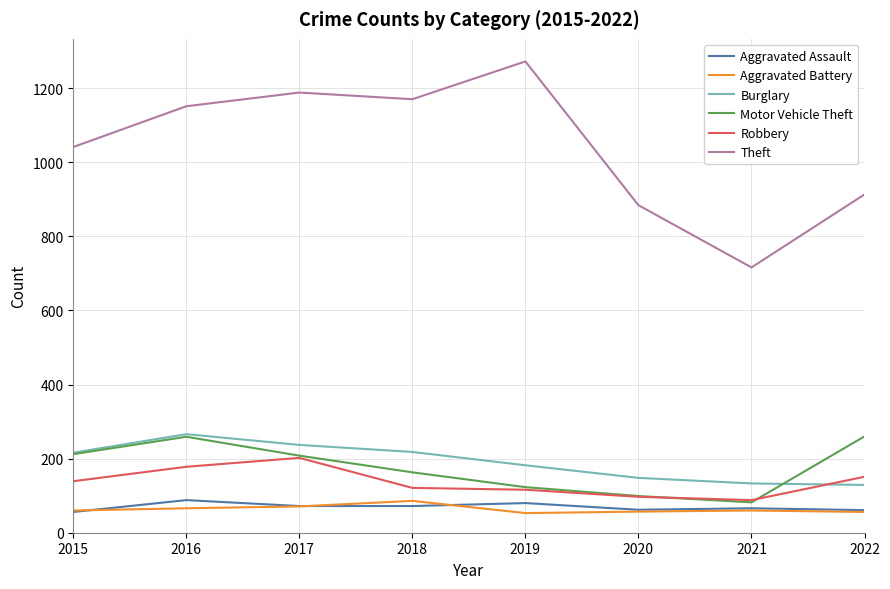

How many interior local valleys does the Motor Vehicle Theft series have?

1